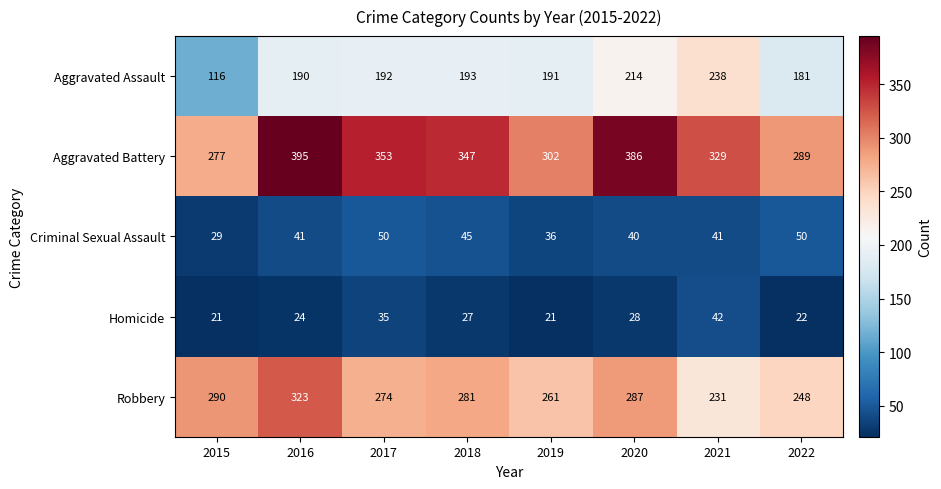

How many series are shown in this chart?

5